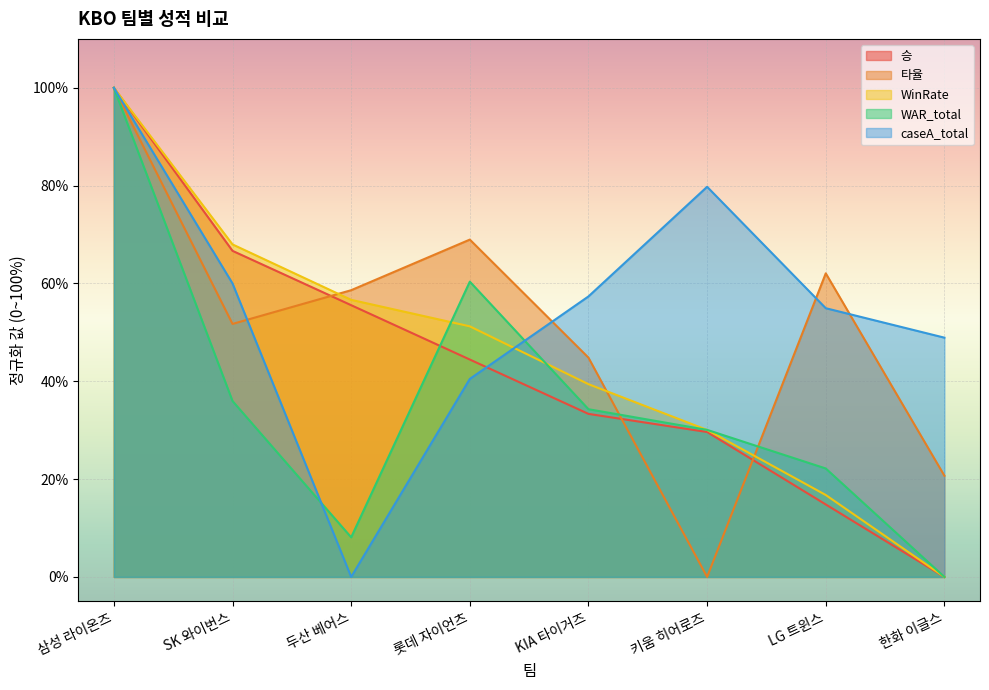

At which category is the sum across all series the highest?

삼성 라이온즈